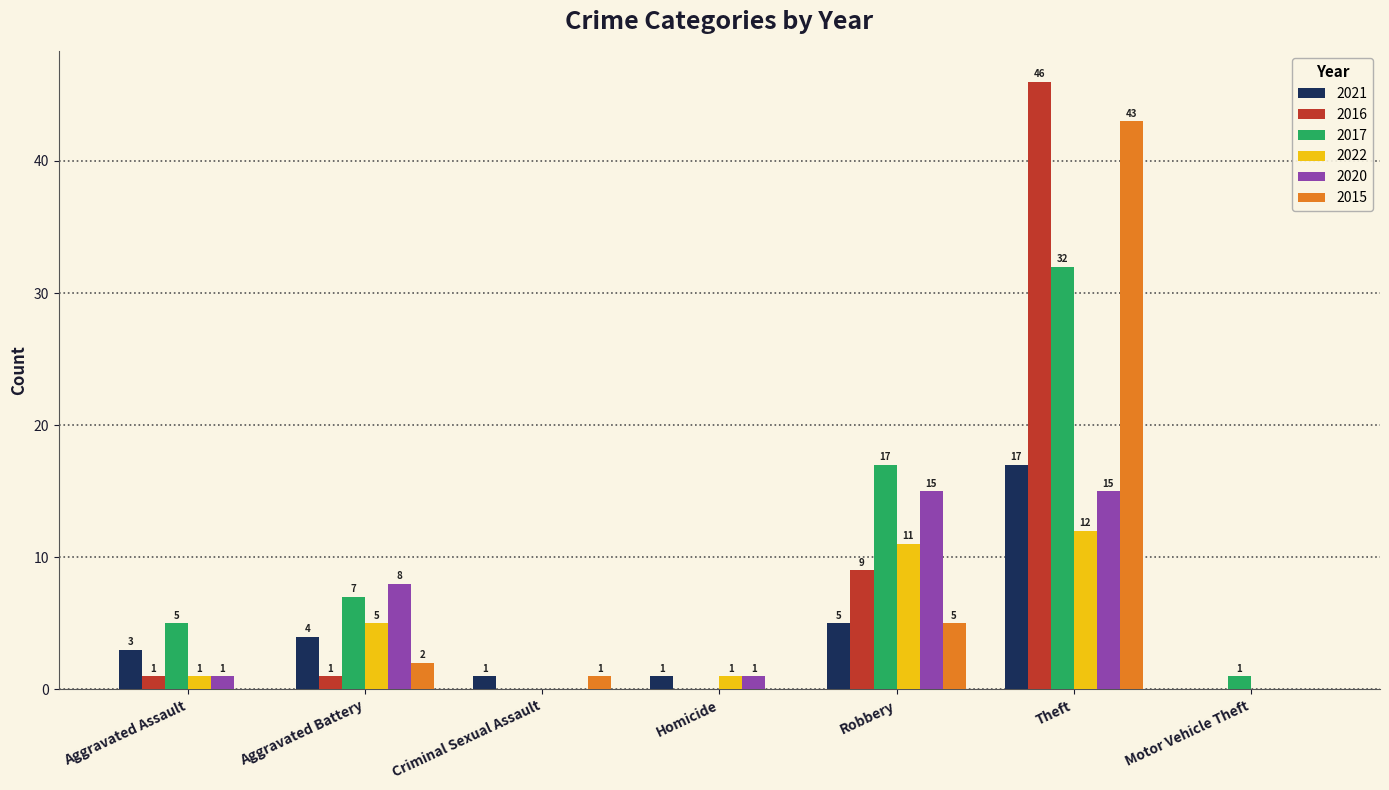

What is the maximum value for 2022?

12